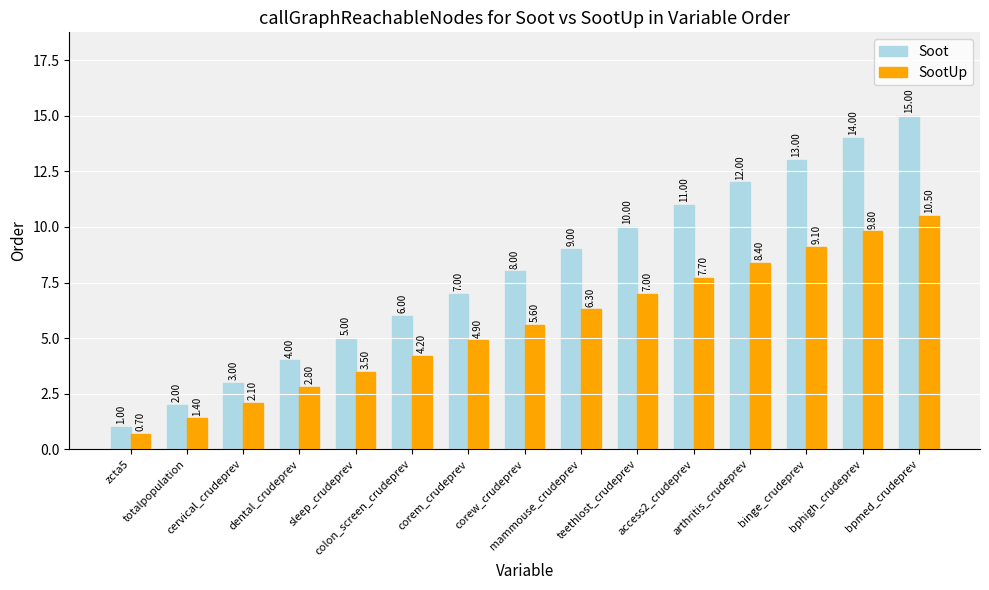

What is the average value of the SootUp series?

5.6